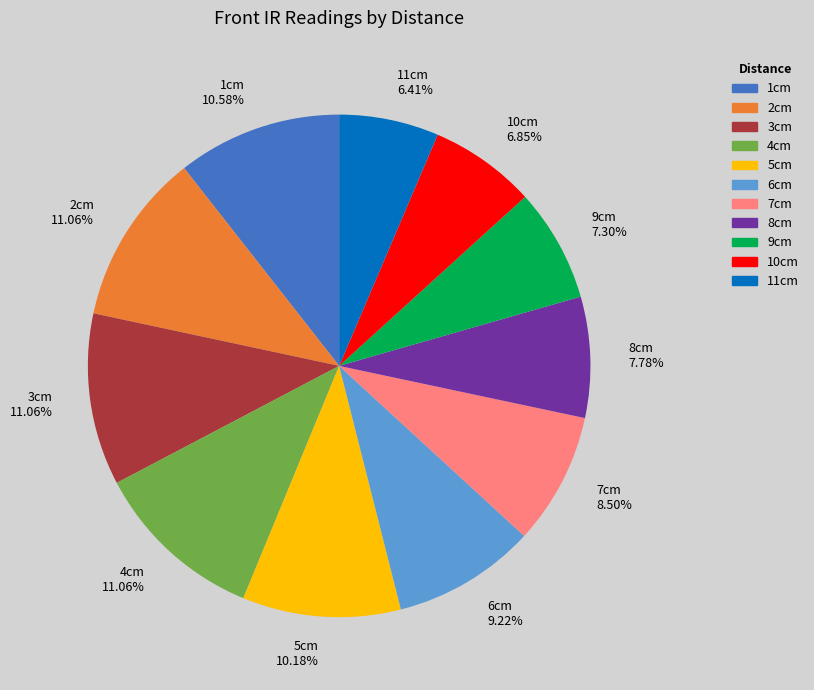

To the nearest percent, what is the difference between the 4cm and 5cm slice percentages?

1%